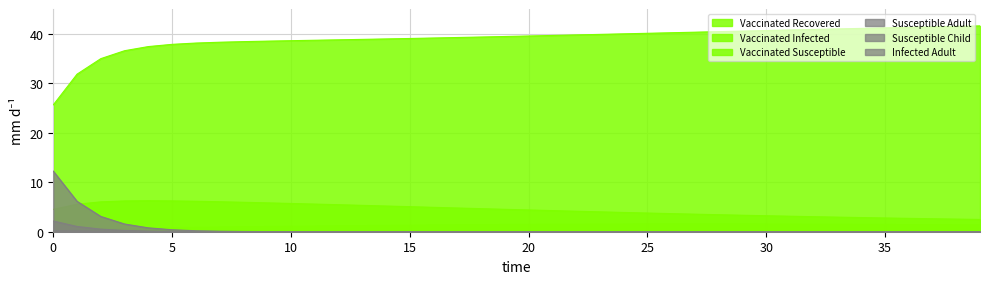

At which label is Vaccinated Susceptible closest to 4?

23